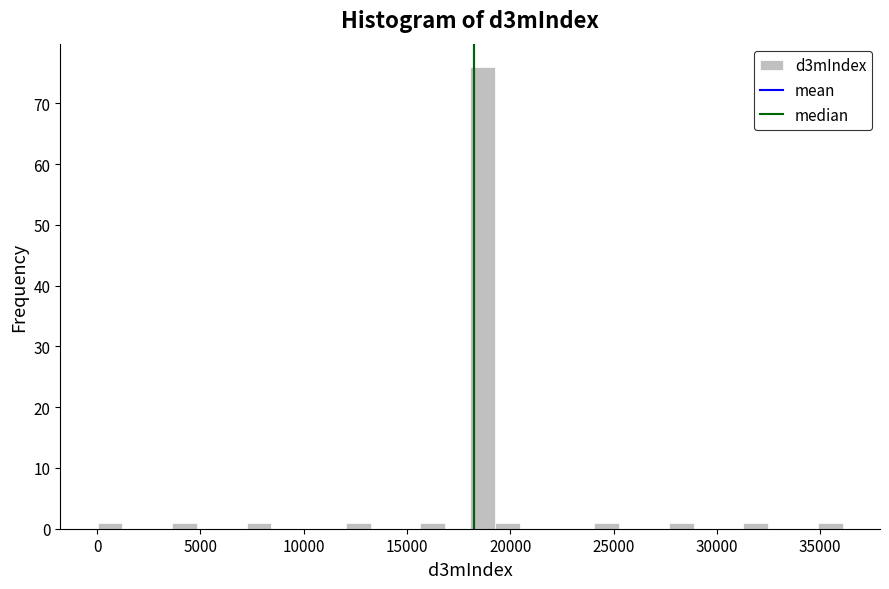

Around what value on the x-axis is the tallest bar? Give the approximate position of its centre, as read against the axis.

18500